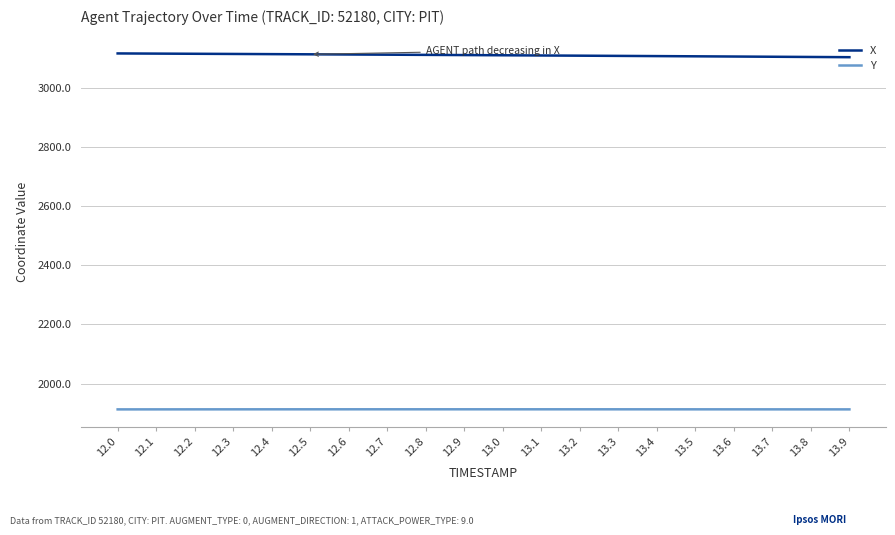

What is the spread (max minus min) of values at 13.7?

1193.5